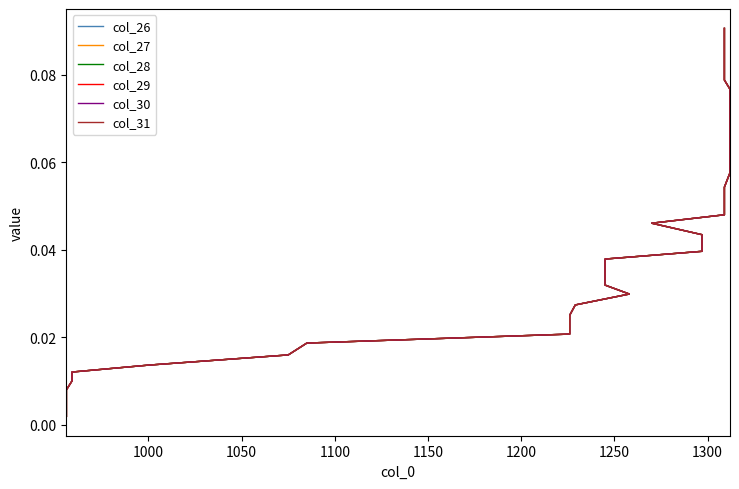

The col_27 series shows 0.1 at 31. True or false?

False